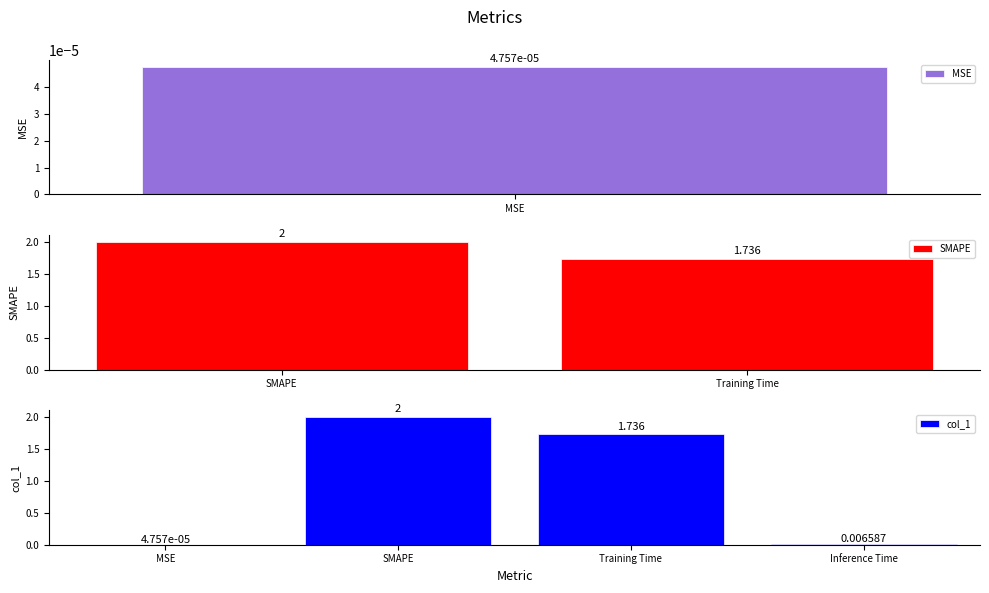

What is the maximum value shown in the chart?

2.0